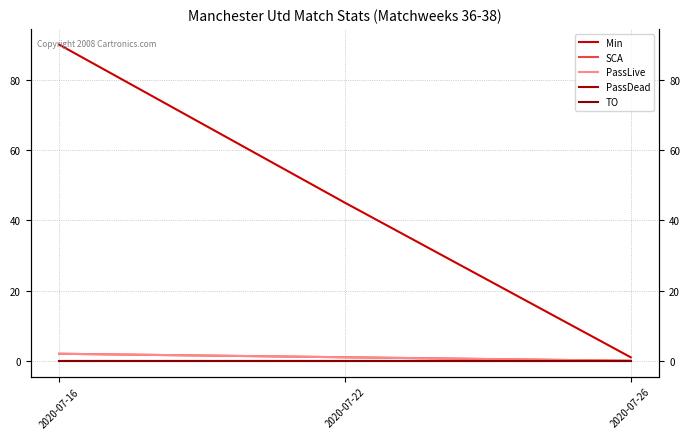

What is the sum of the PassLive values at 2020-07-26 and 2020-07-22?

1